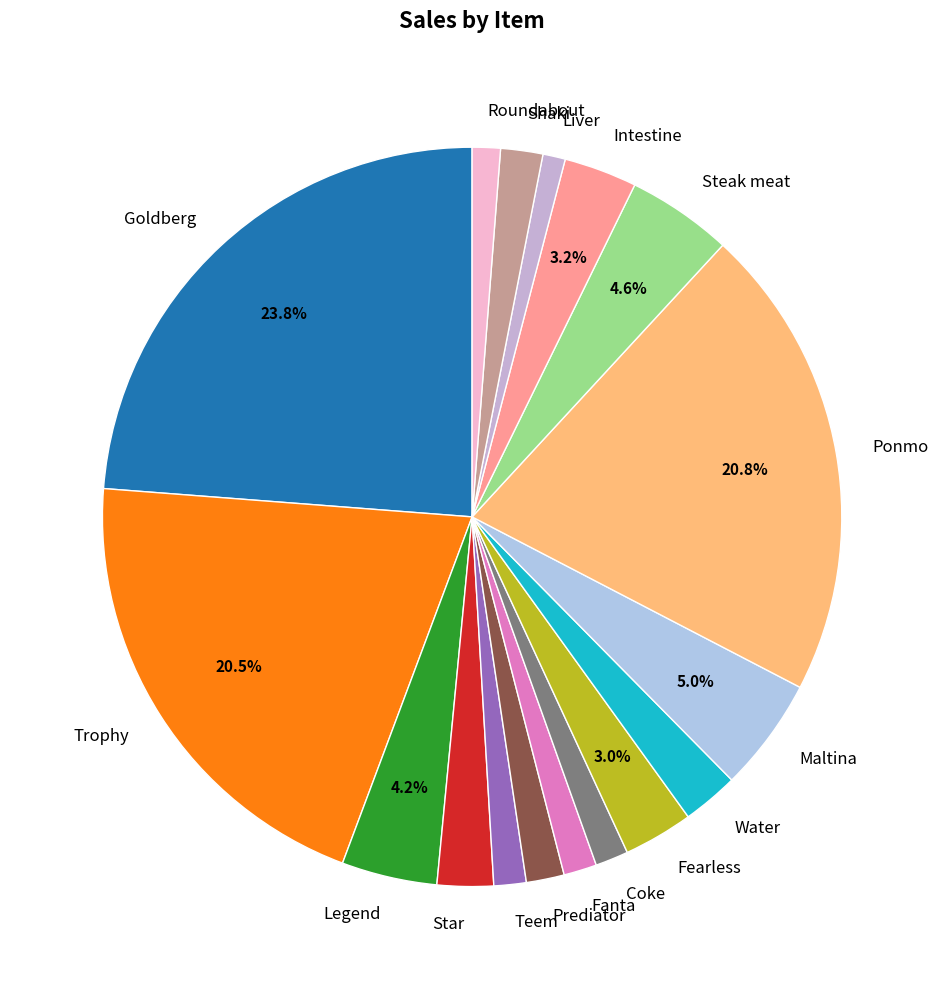

Count the number of slices in the pie.

17